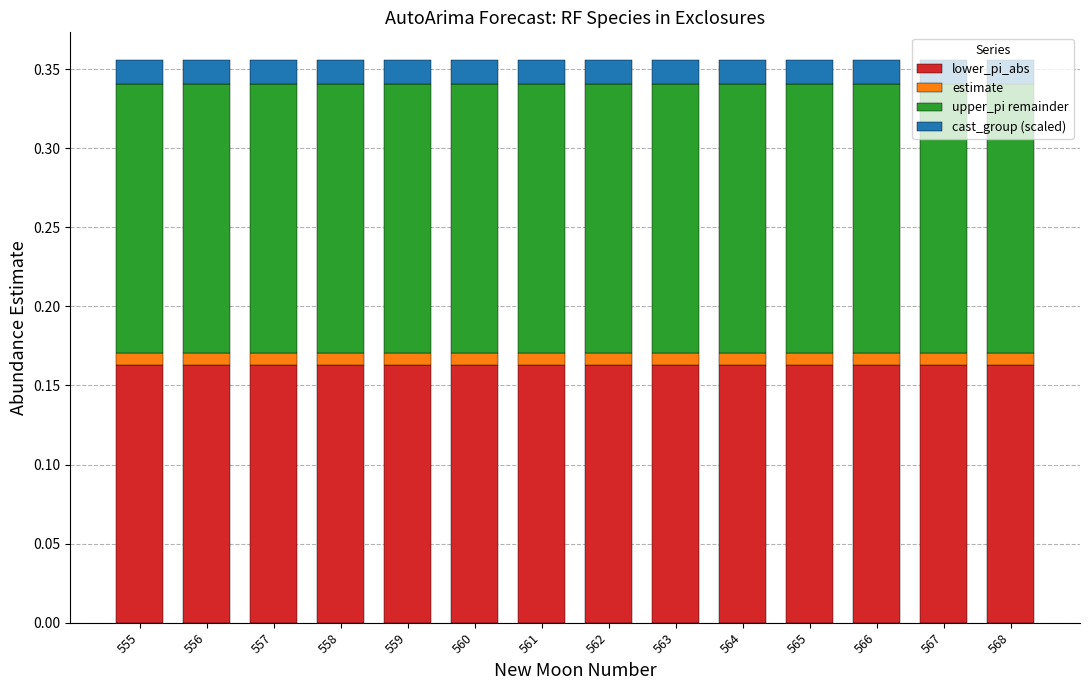

What is the total value across all series at 563?

0.4